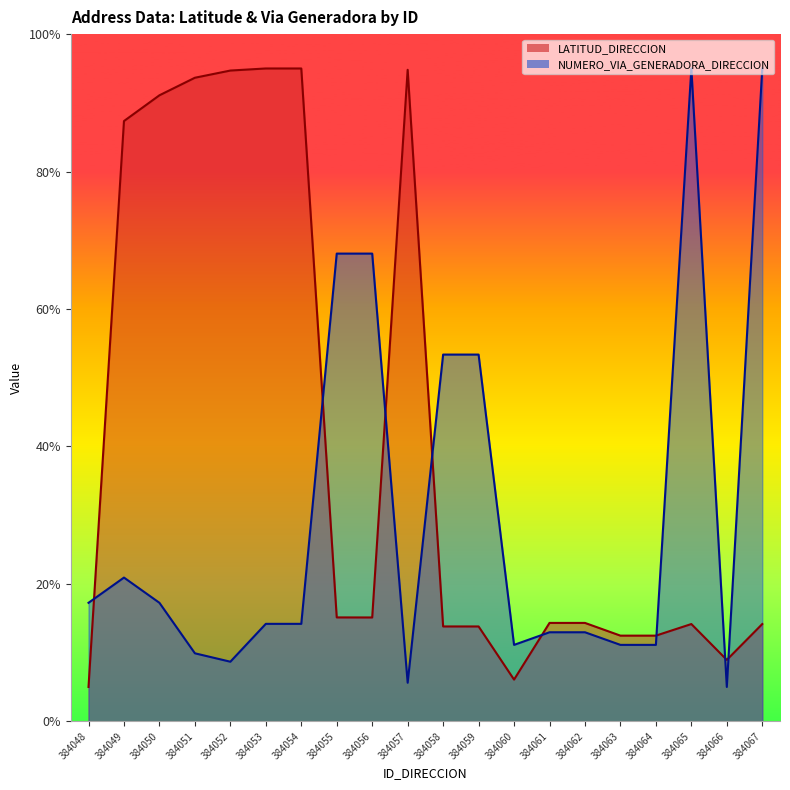

How many times do LATITUD_DIRECCION and NUMERO_VIA_GENERADORA_DIRECCION cross each other?

8